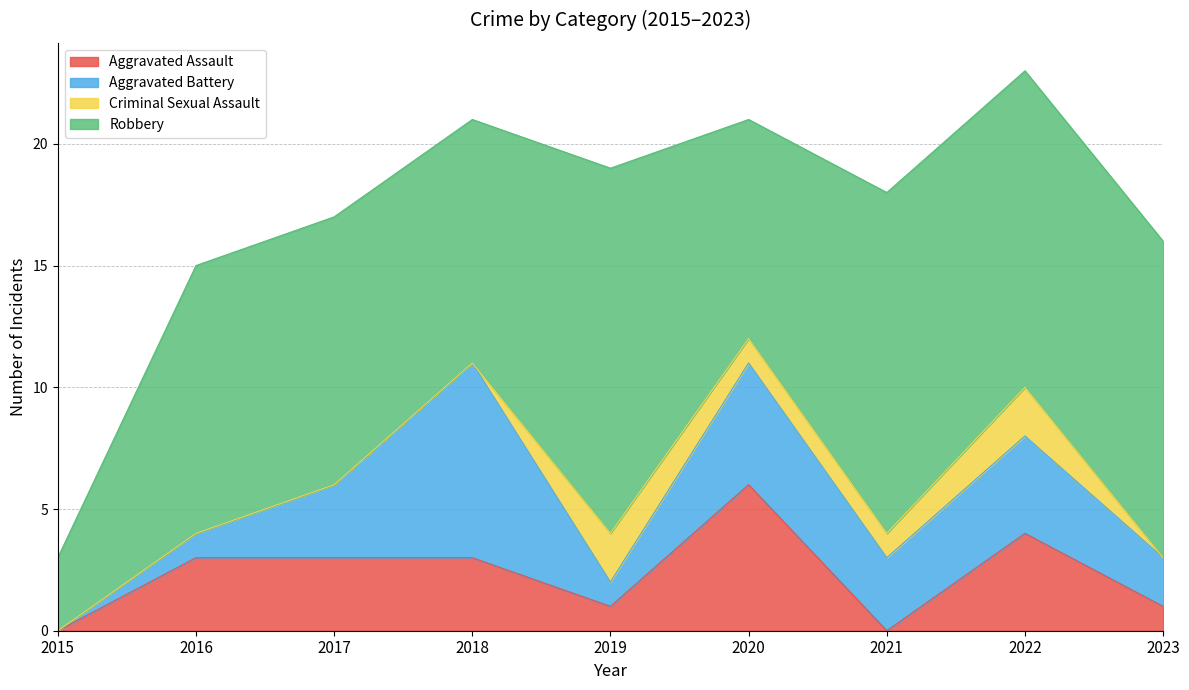

The value of Criminal Sexual Assault at 2020 is 0. True or false?

False